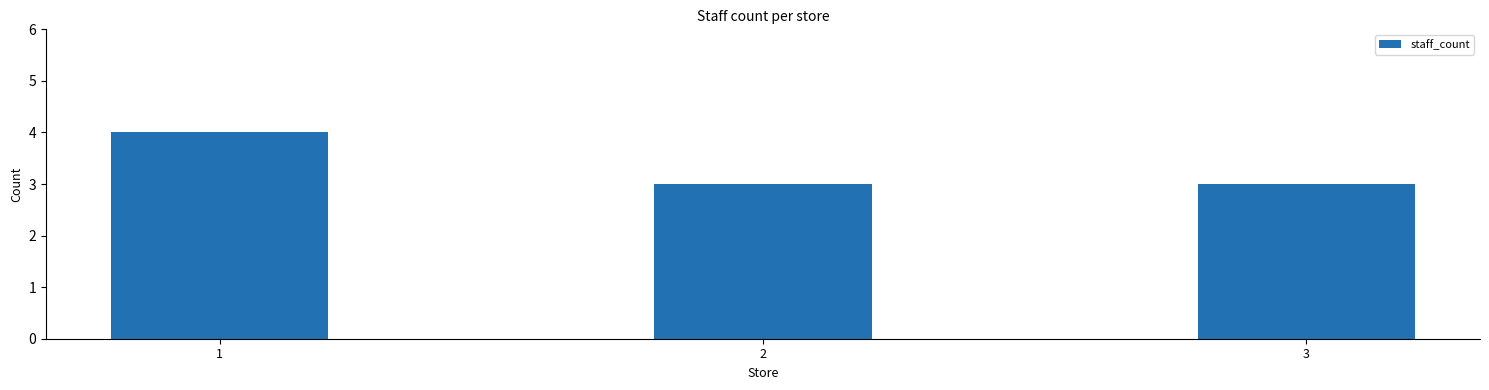

Reading right to left, what are all the values shown in this chart?

3=3	2=3	1=4